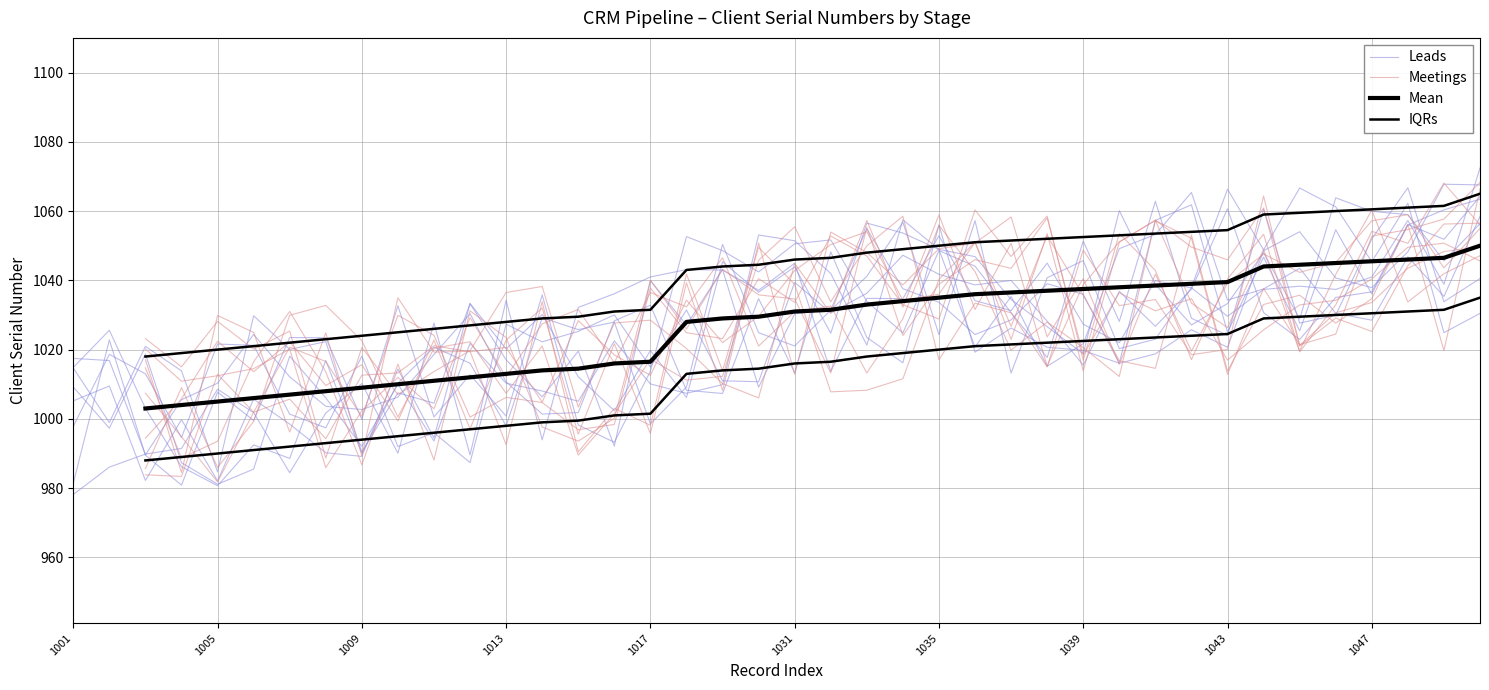

How many values in the Leads series are below 1029?

20